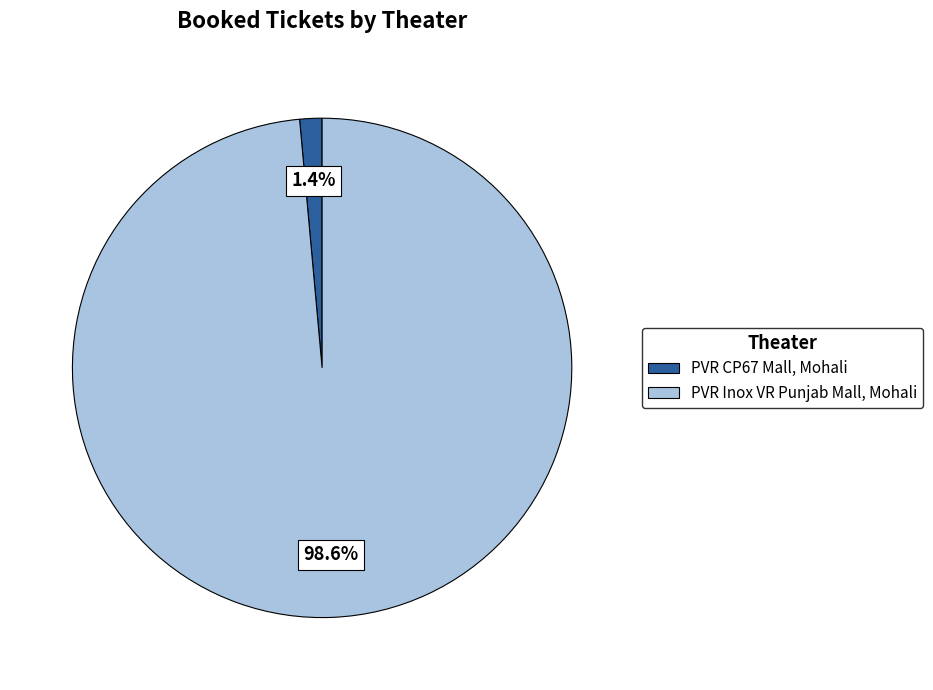

What is the total percentage of PVR CP67 Mall, Mohali and PVR Inox VR Punjab Mall, Mohali?

100.0%